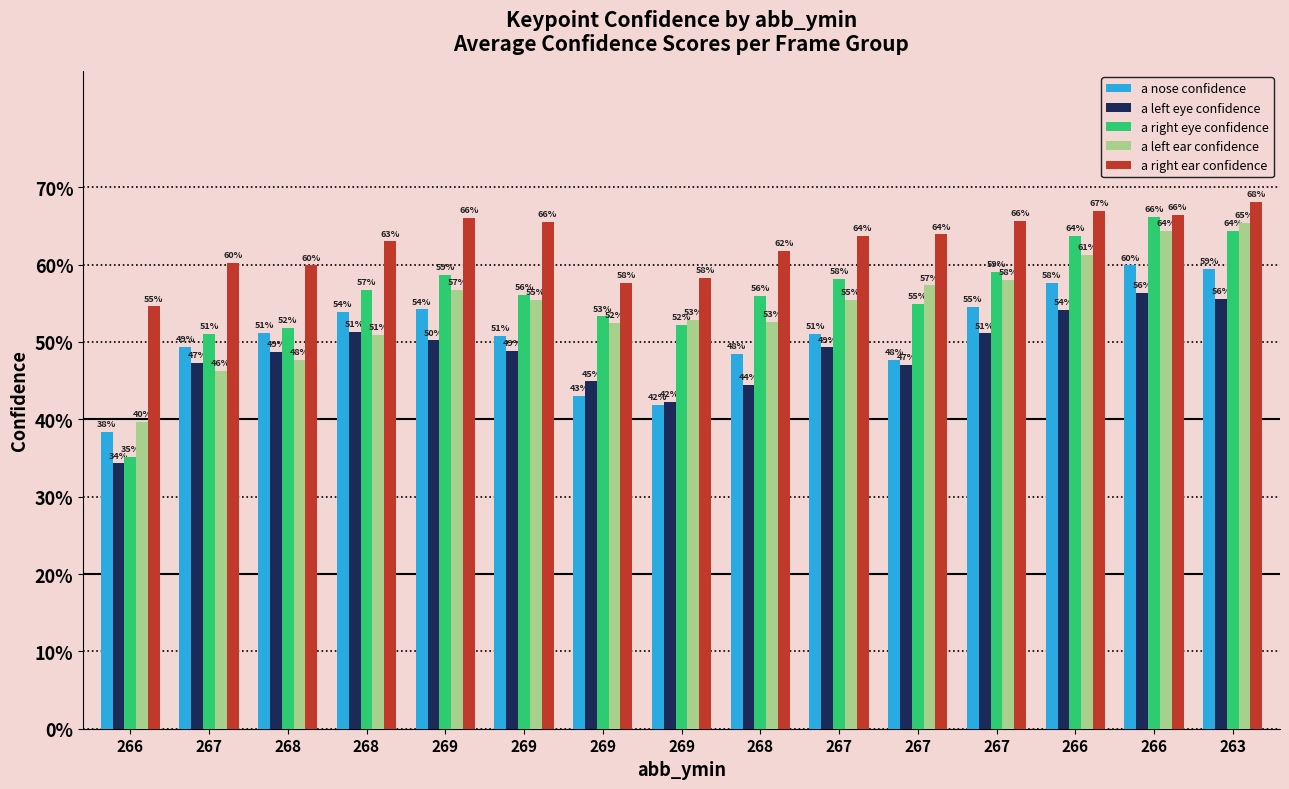

Which series changed the most between 268 and 266?

a left ear confidence